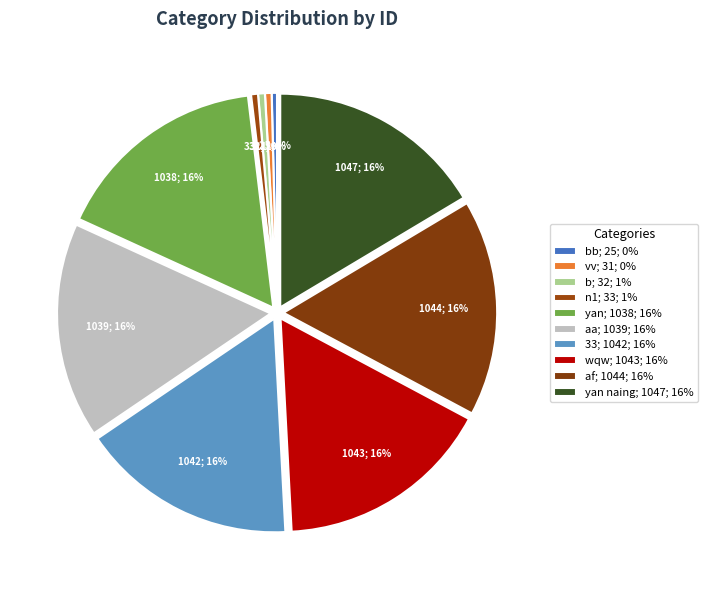

How many slices are in this pie chart?

10